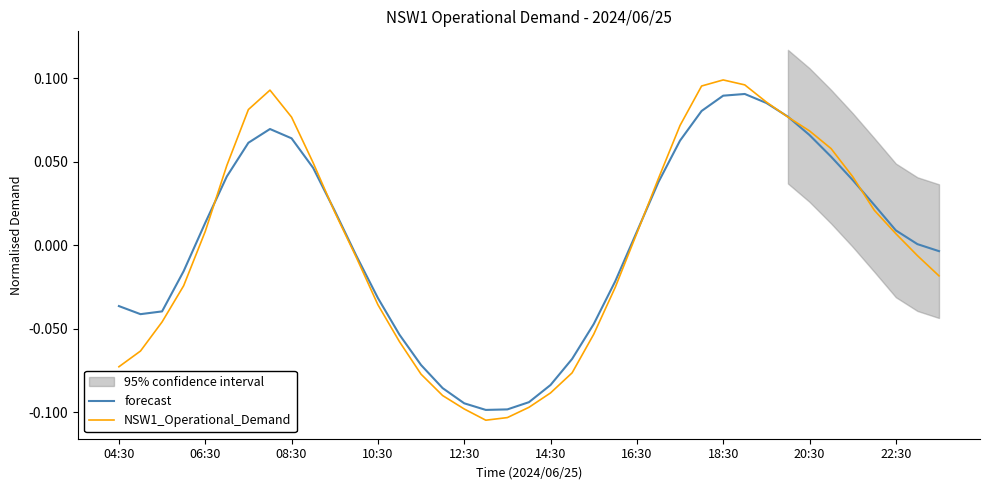

How many values in forecast are above zero?

21